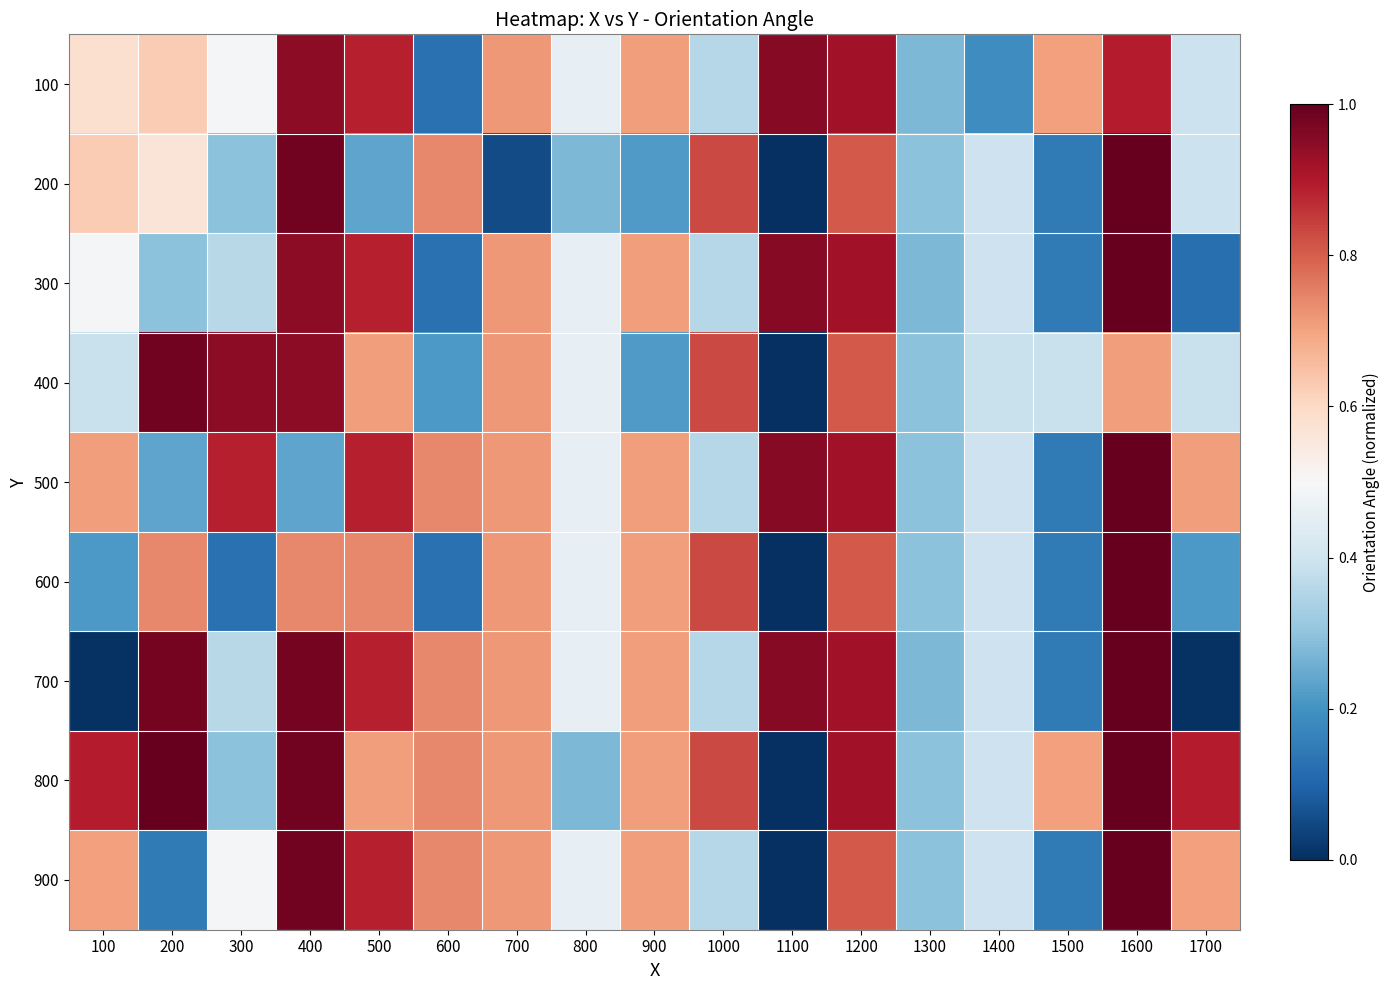

What is the difference between the highest and lowest values at 400?

0.7